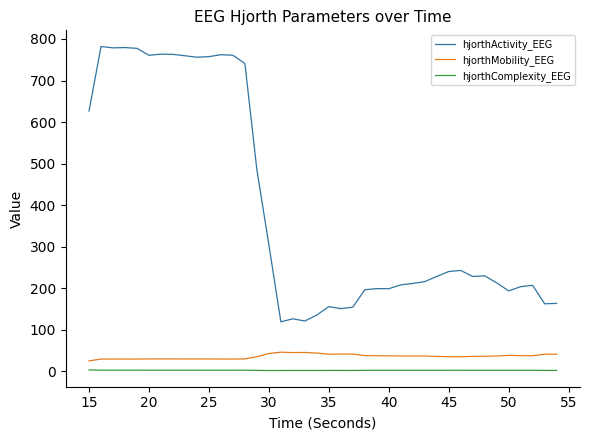

Rank the series by their maximum value, from lowest to highest.

hjorthComplexity_EEG, hjorthMobility_EEG, hjorthActivity_EEG